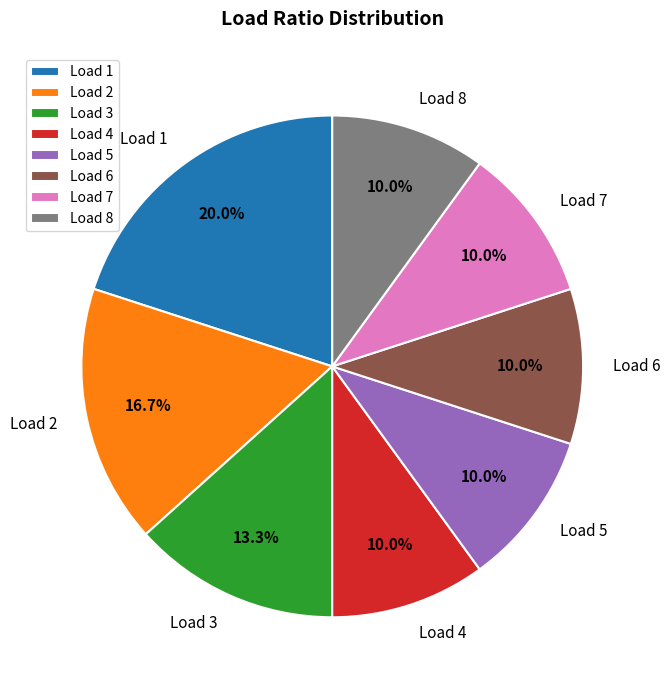

Which category has the biggest portion of the pie?

Load 1